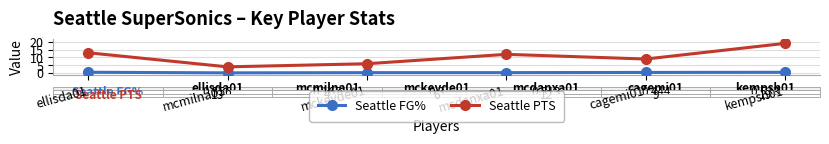

What is the greatest value displayed?

19.0